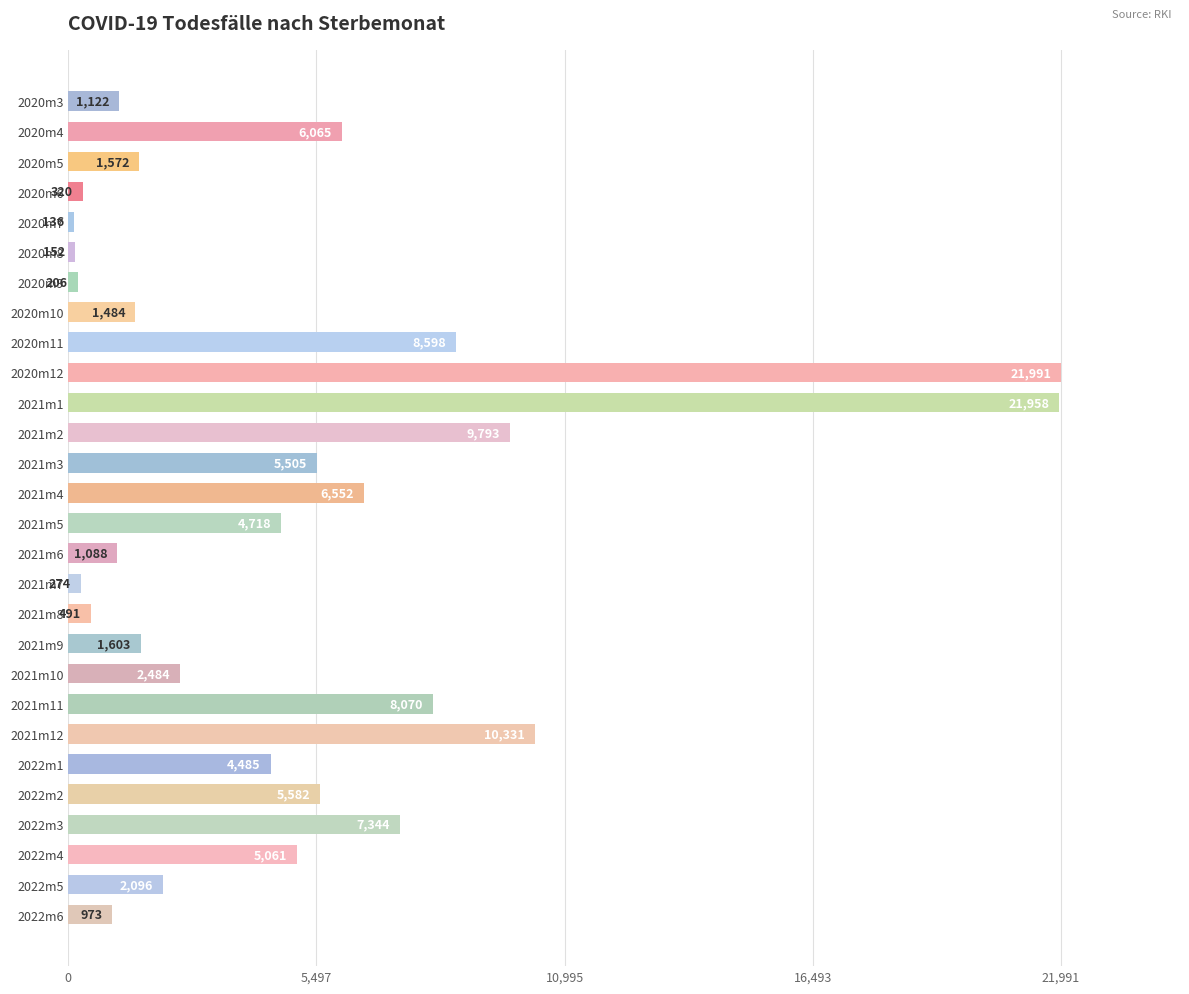

Reading top to bottom, extract all data points from this chart.

2020m3=1122	2020m4=6065	2020m5=1572	2020m6=320	2020m7=136	2020m8=152	2020m9=206	2020m10=1484	2020m11=8598	2020m12=21991	2021m1=21958	2021m2=9793	2021m3=5505	2021m4=6552	2021m5=4718	2021m6=1088	2021m7=274	2021m8=491	2021m9=1603	2021m10=2484	2021m11=8070	2021m12=10331	2022m1=4485	2022m2=5582	2022m3=7344	2022m4=5061	2022m5=2096	2022m6=973